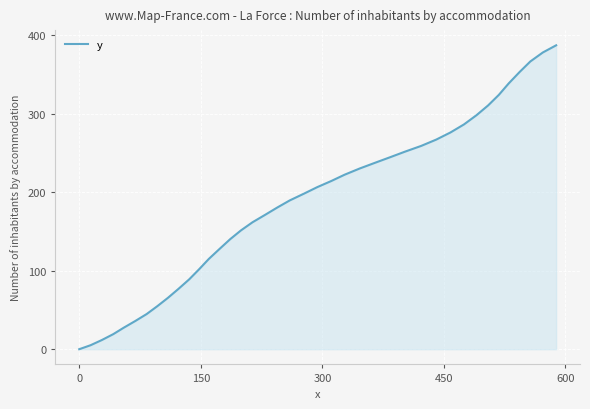

What is the greatest value displayed?

387.1